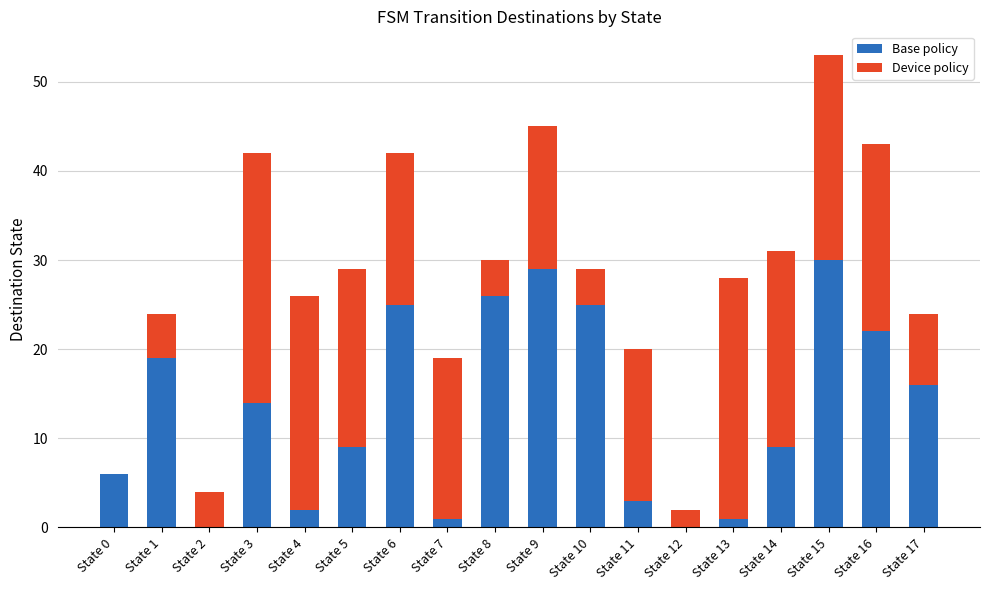

True or false: Base policy has a value of 11 at State 17.

False